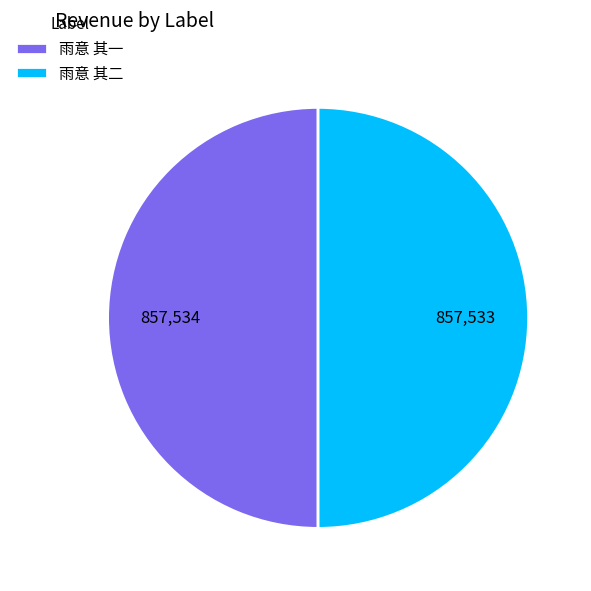

Is it true that 雨意 其一 is 35% of the pie?

False